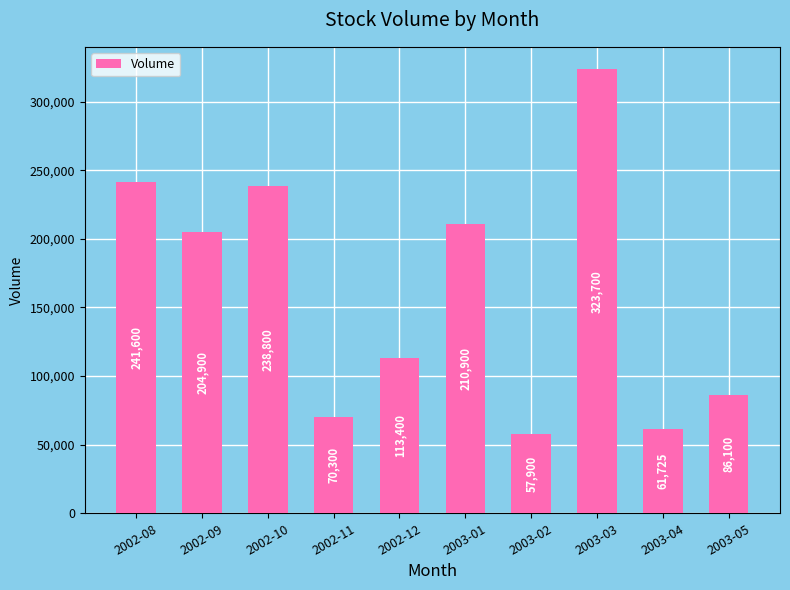

Which has a higher value, 2003-05 or 2002-10?

2002-10